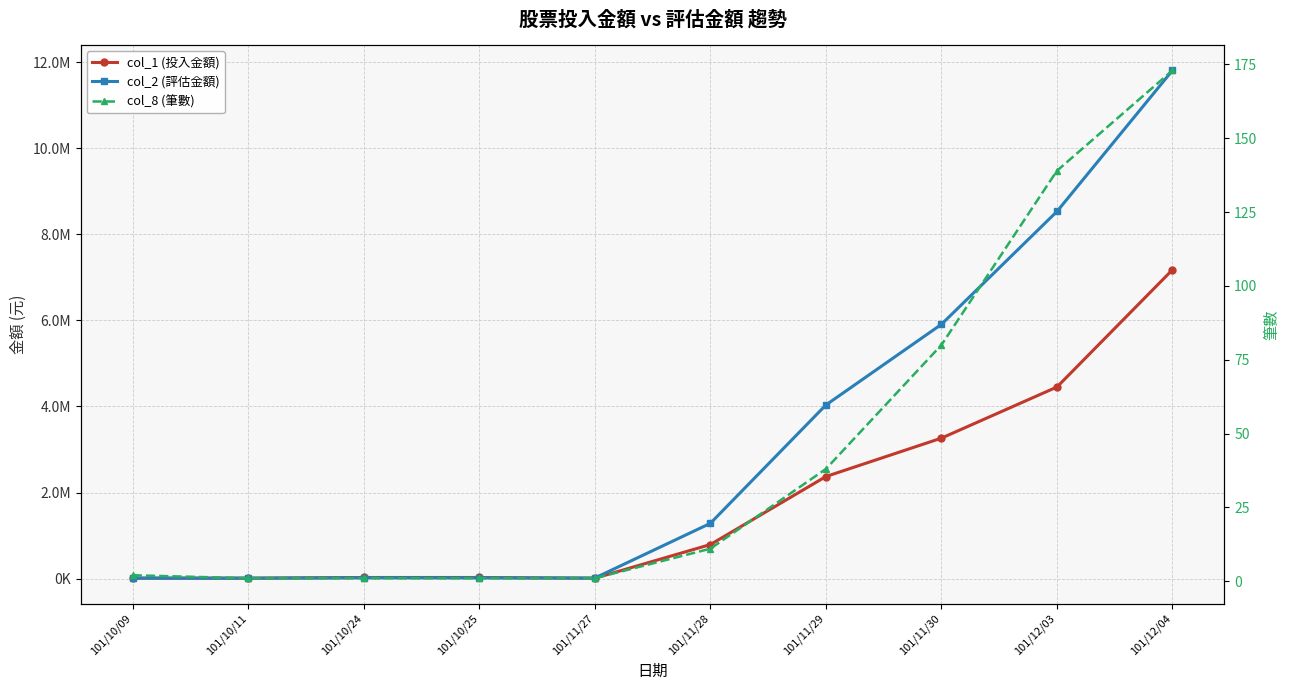

The col_2 (評估金額) series shows 4033580 at 101/11/29. True or false?

True